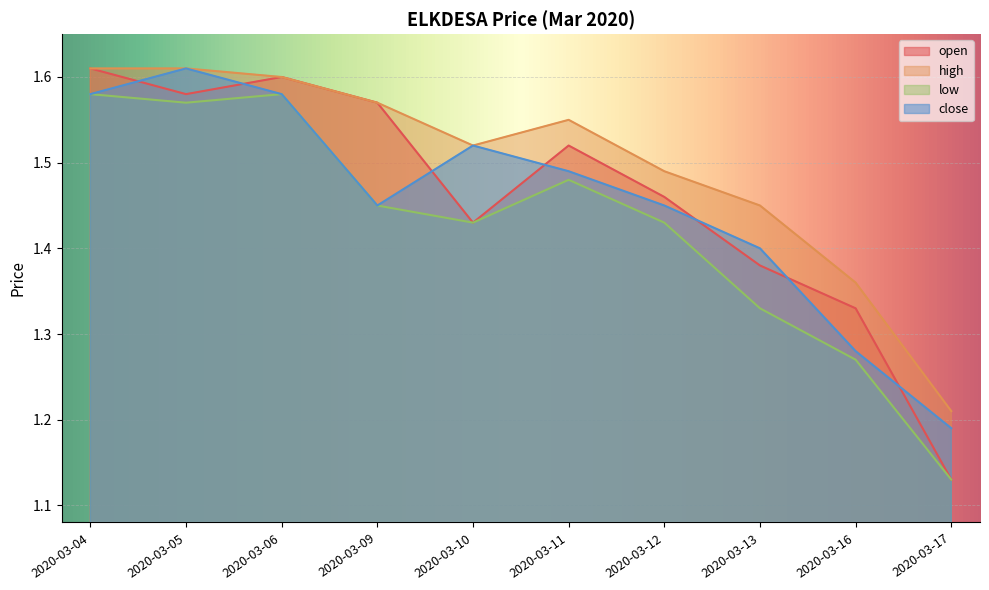

The high series shows 2.4 at 2020-03-13. True or false?

False